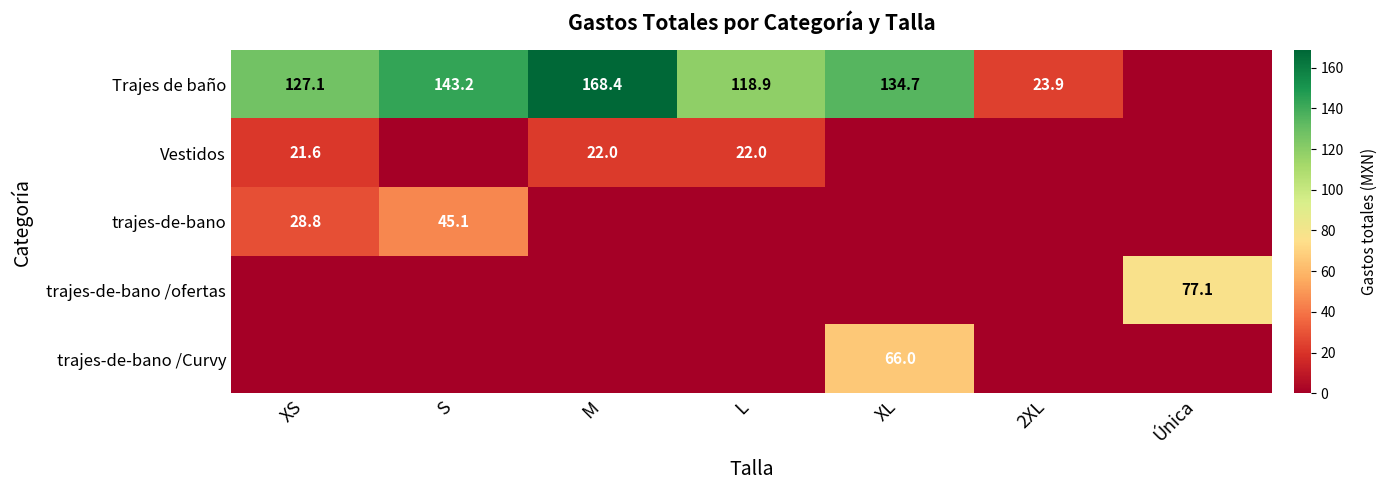

Is it true that trajes-de-bano equals 28.8 at XS?

True